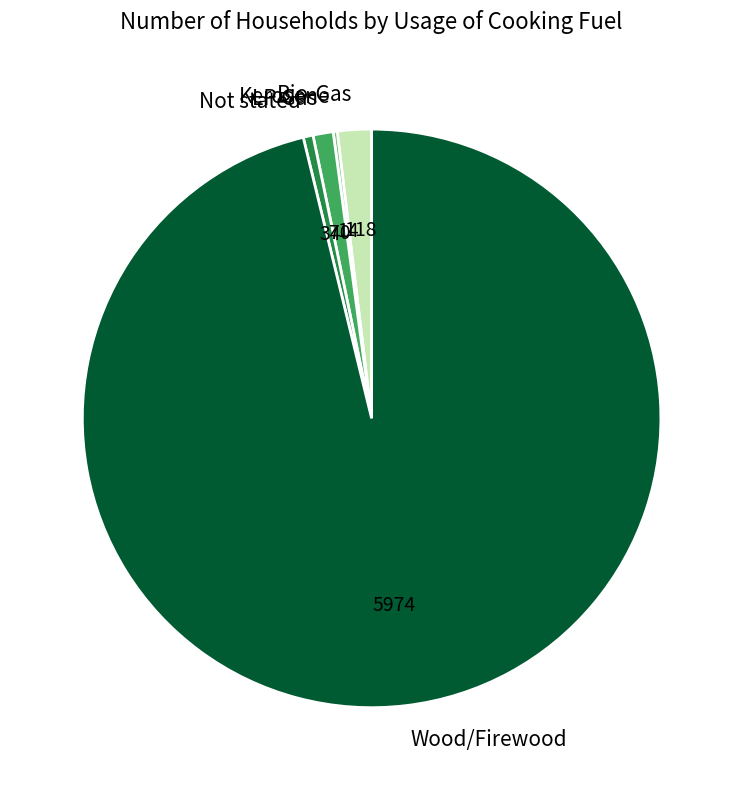

What is the ratio of the value at Not stated to the value at LP Gas?

0.5